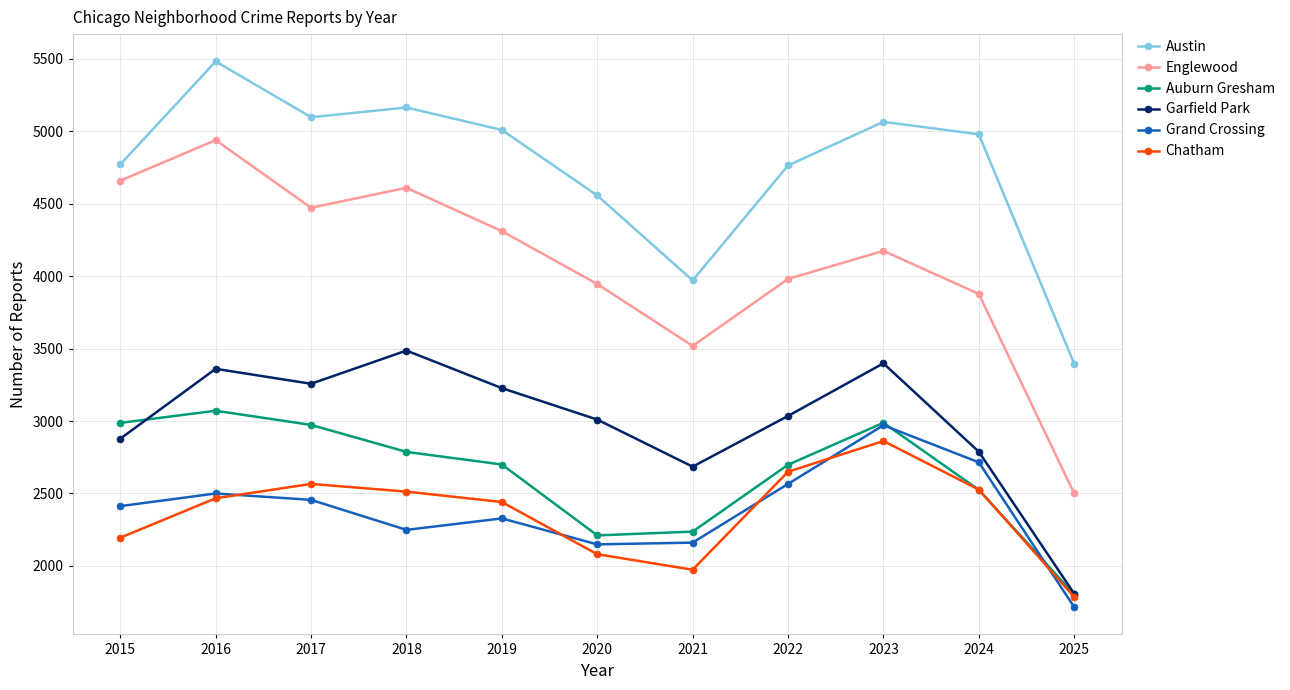

What are all the series names shown in the legend?

Austin, Englewood, Auburn Gresham, Garfield Park, Grand Crossing, Chatham